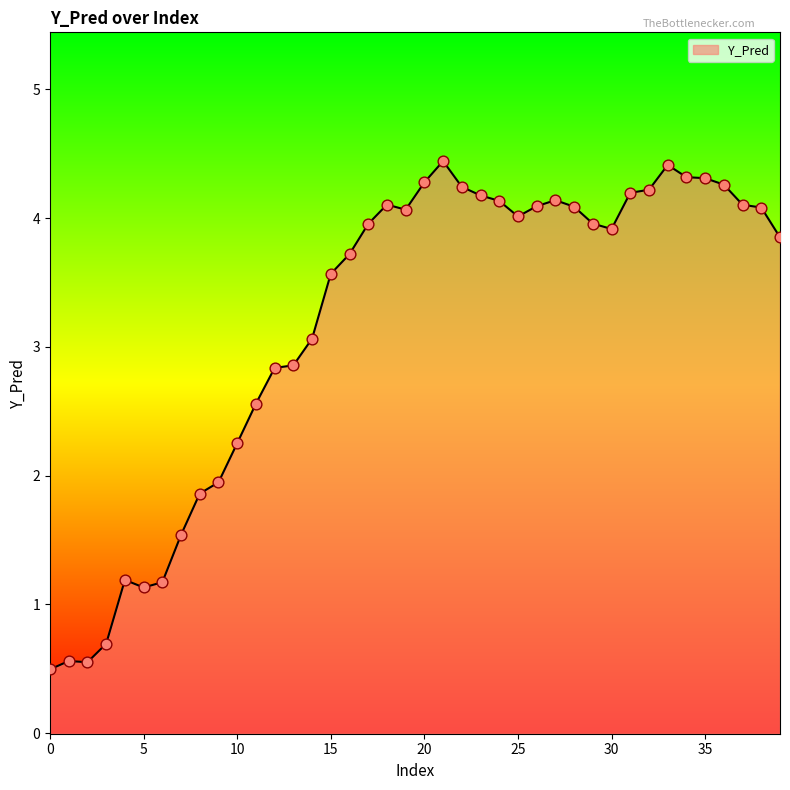

Which has a higher value, 11 or 20?

20